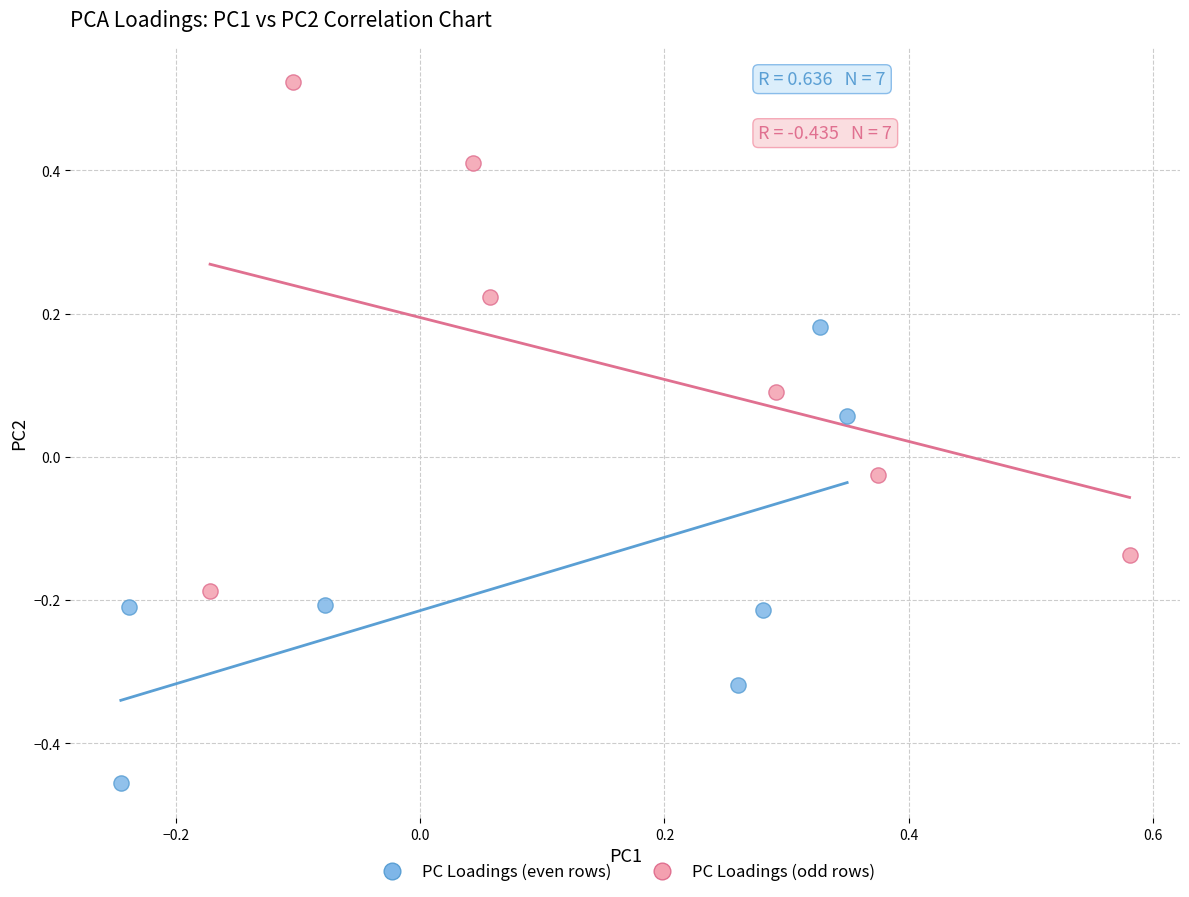

Which series contains the highest Y value?

PC Loadings (odd rows)